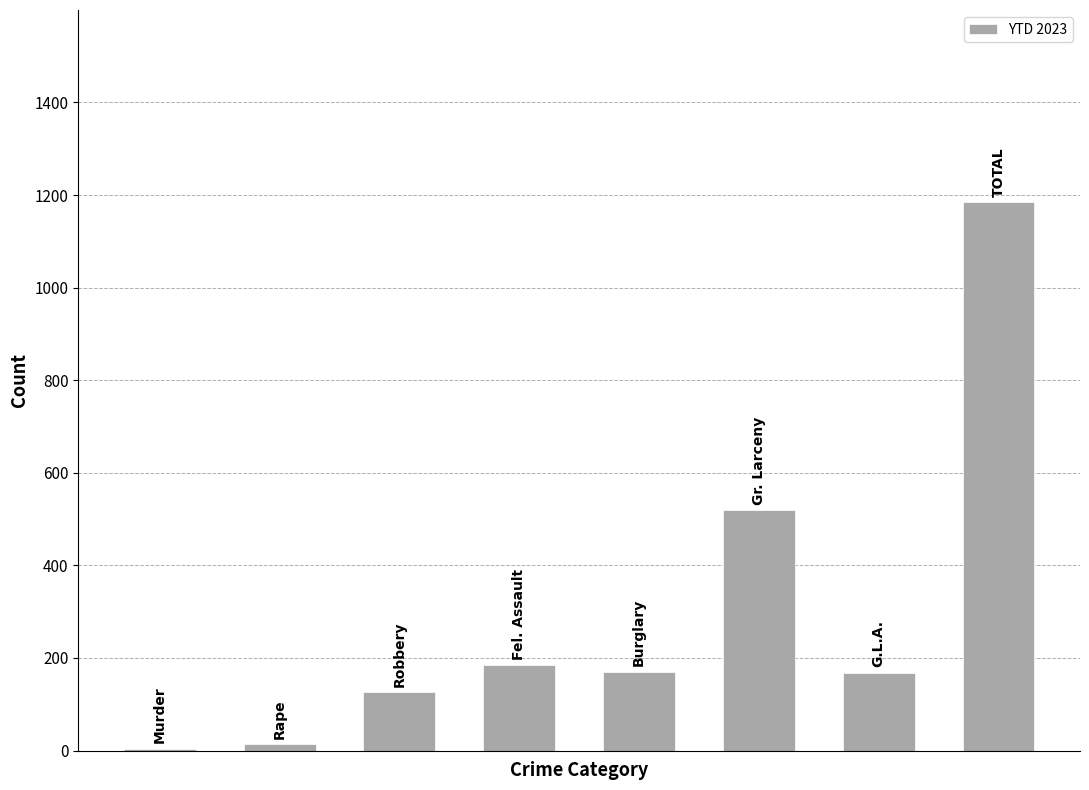

What is the sum of all values?

2370